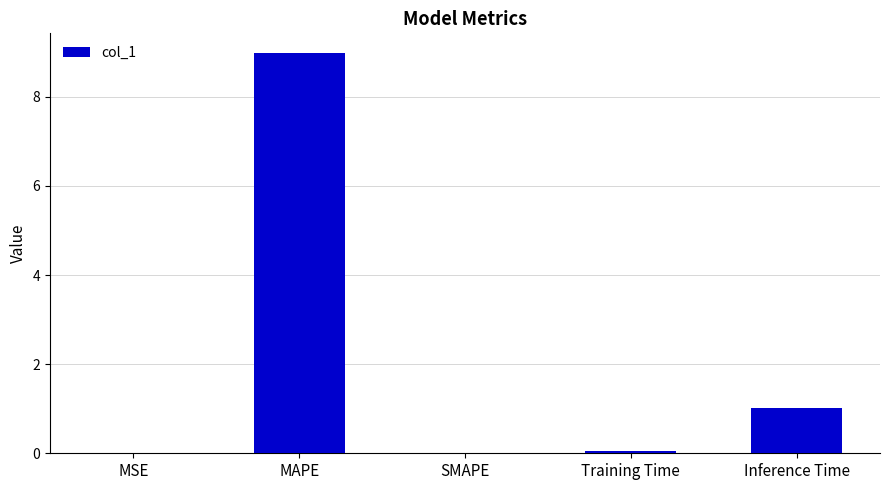

True or false: the data shows 9.0 at MAPE.

True